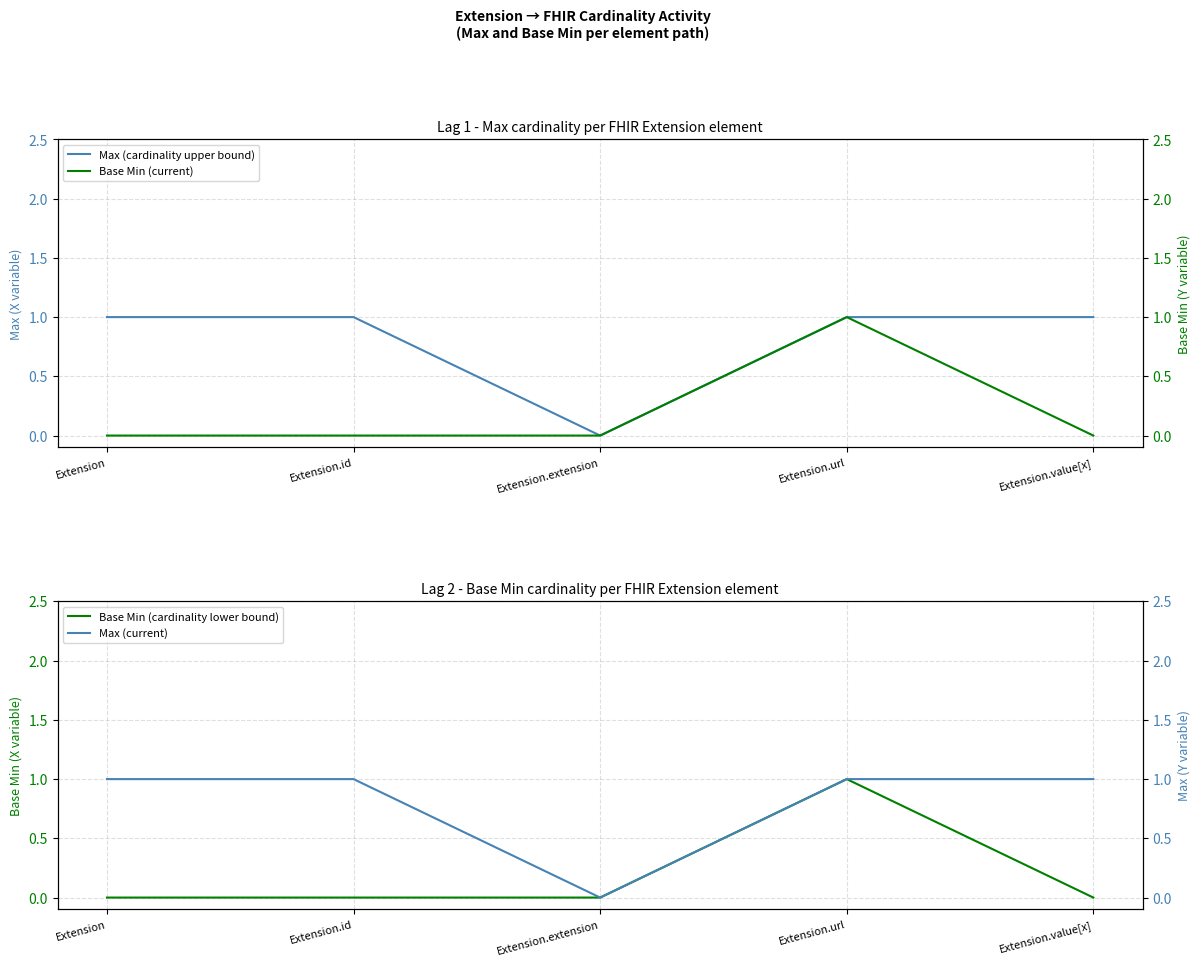

How many positive values does the Base Min (current) series have?

1